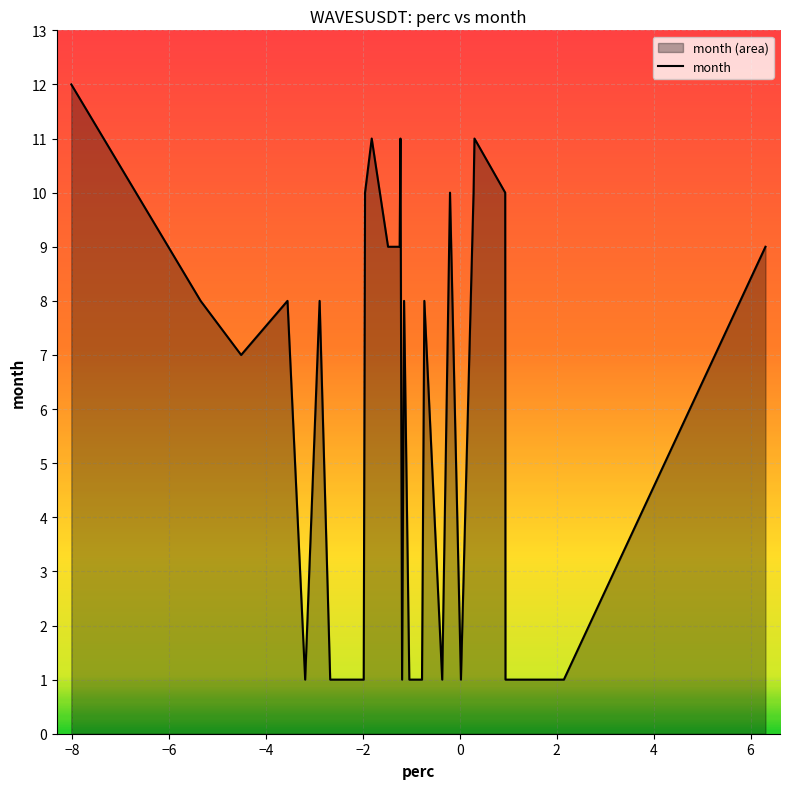

What is the difference between the maximum and minimum values?

11